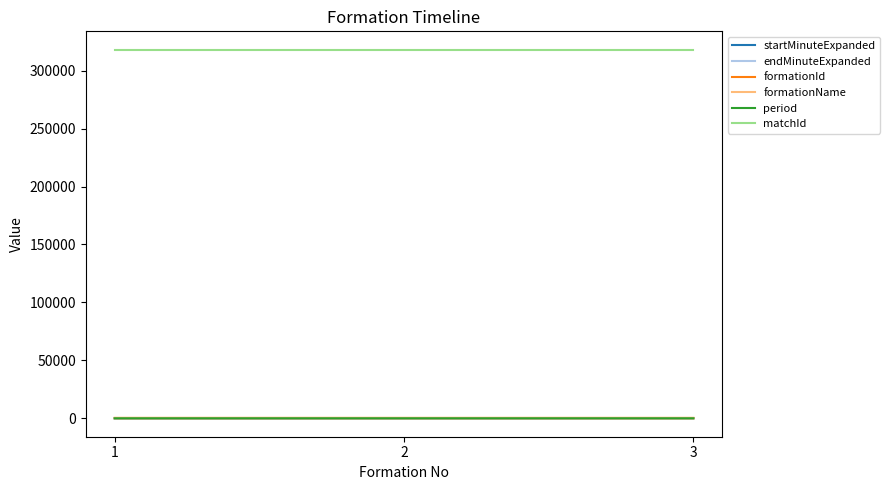

What is the approximate value of formationName at 3?

442